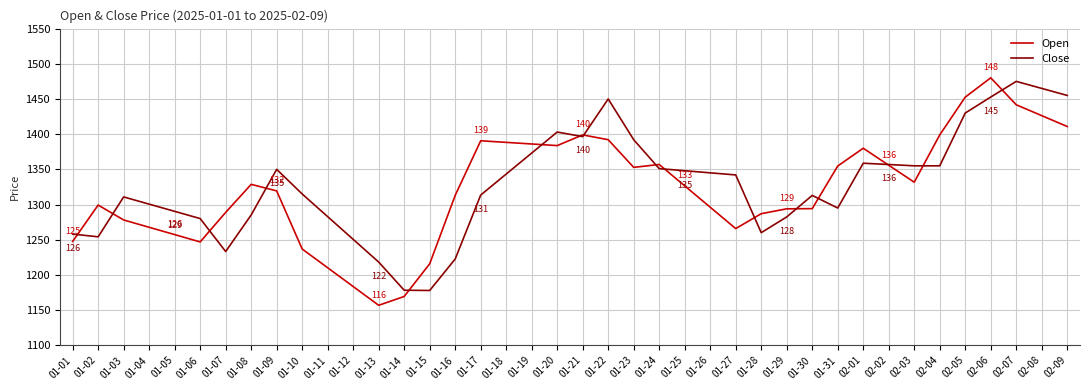

What is the average value of the Close series?

1328.0